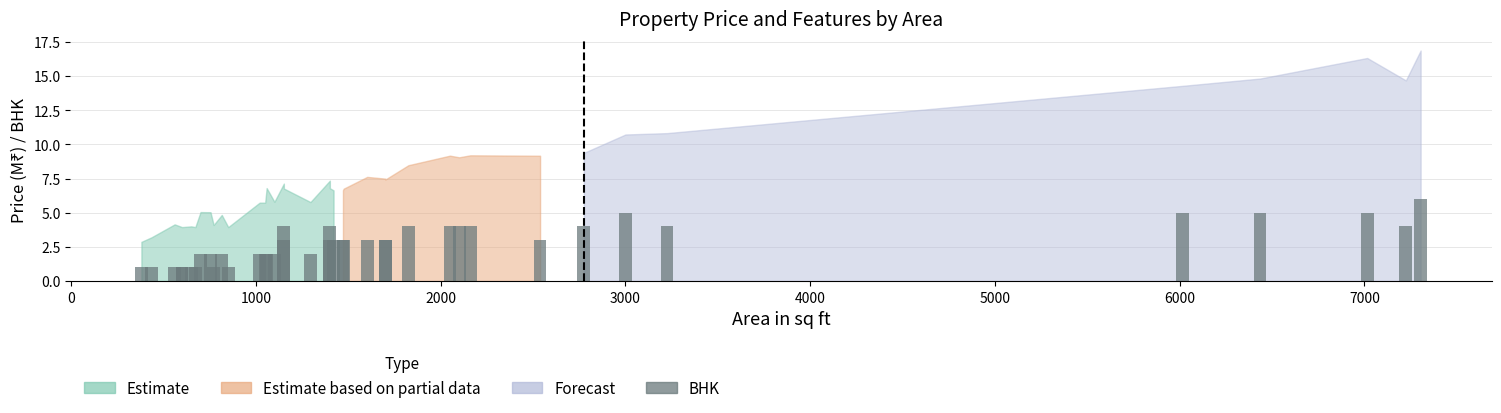

What is the difference between the maximum and second lowest values?

5